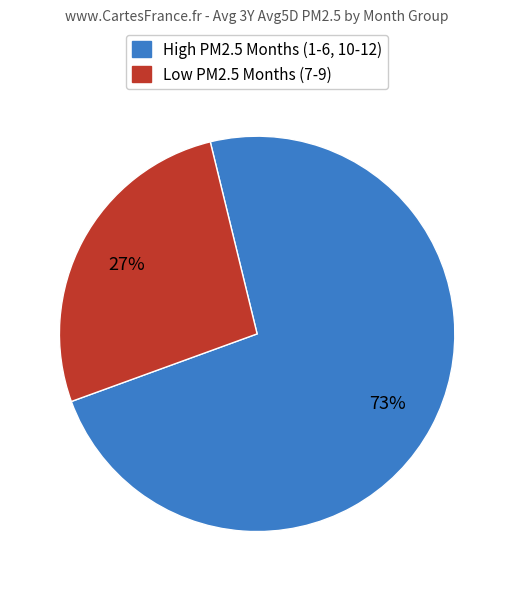

Does any single category account for the majority?

Yes